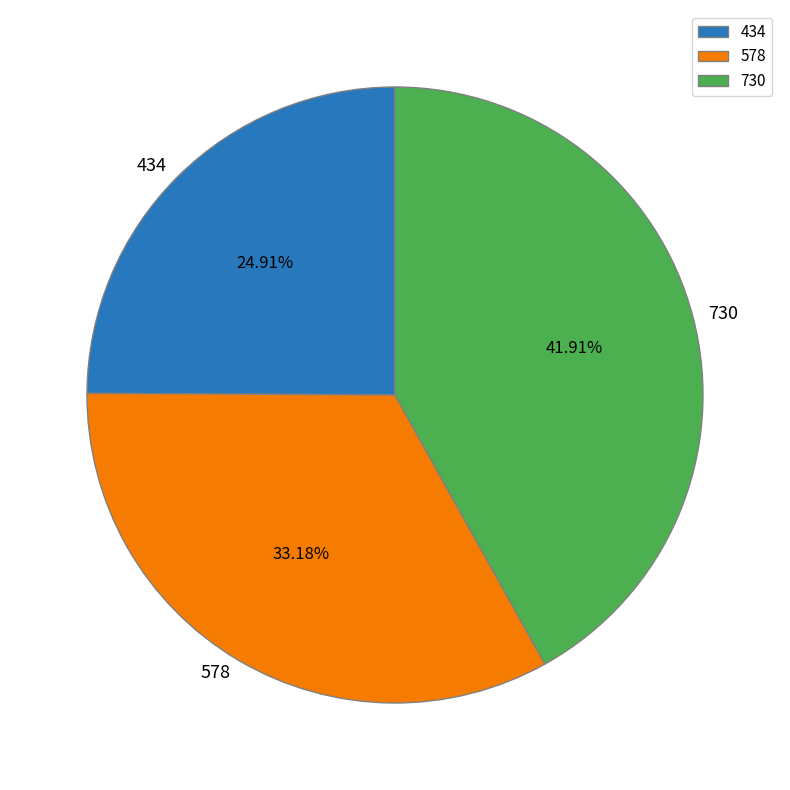

Is there a majority slice in this chart?

No